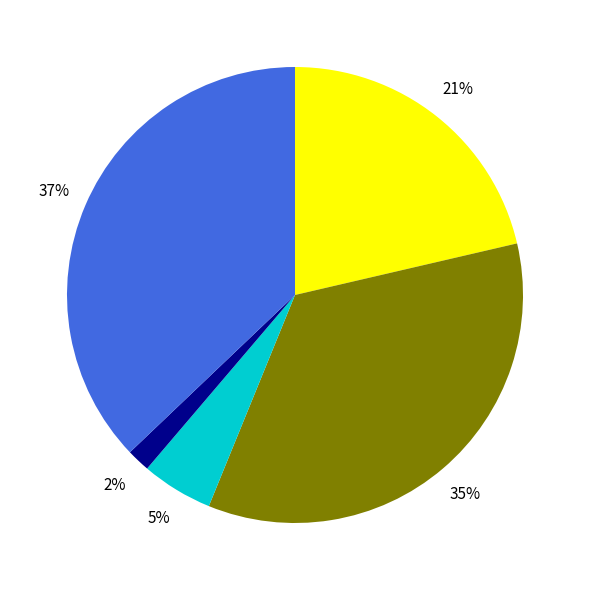

Is there a majority slice in this chart?

No